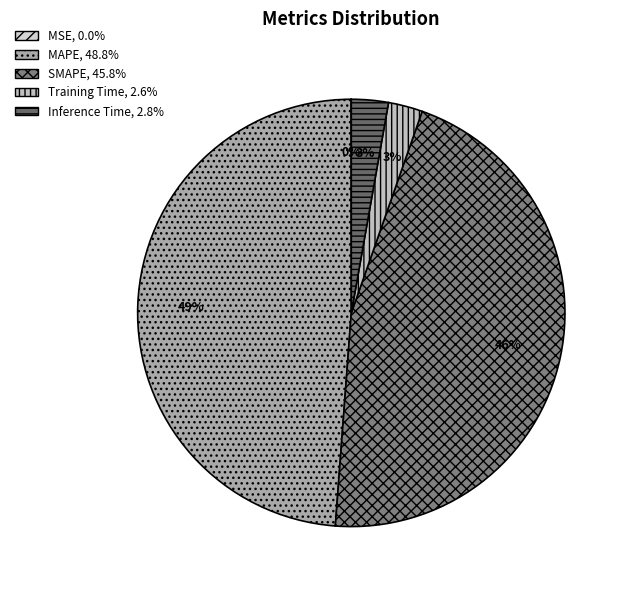

To the nearest percent, what is the difference between the largest and smallest slice percentages?

49%